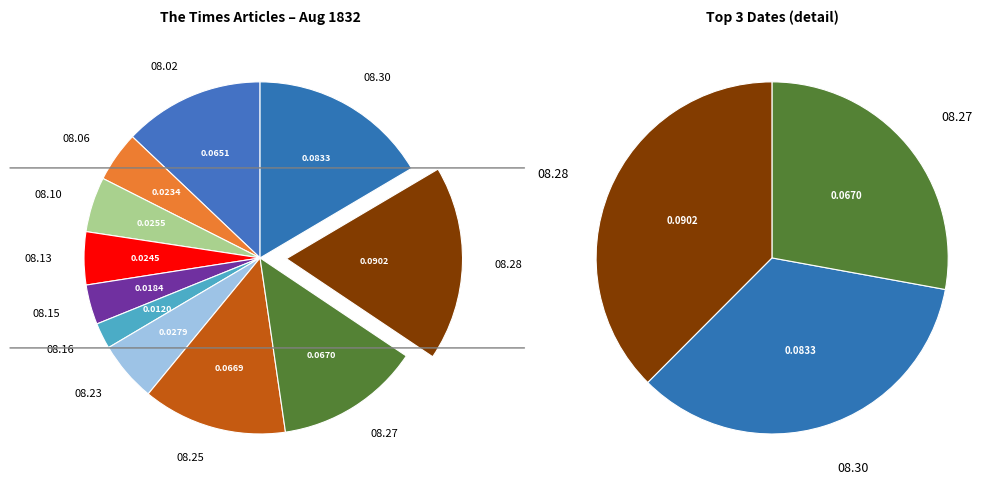

To the nearest percent, what percentage of the pie is 1832.08.06_TheTimes?

5%